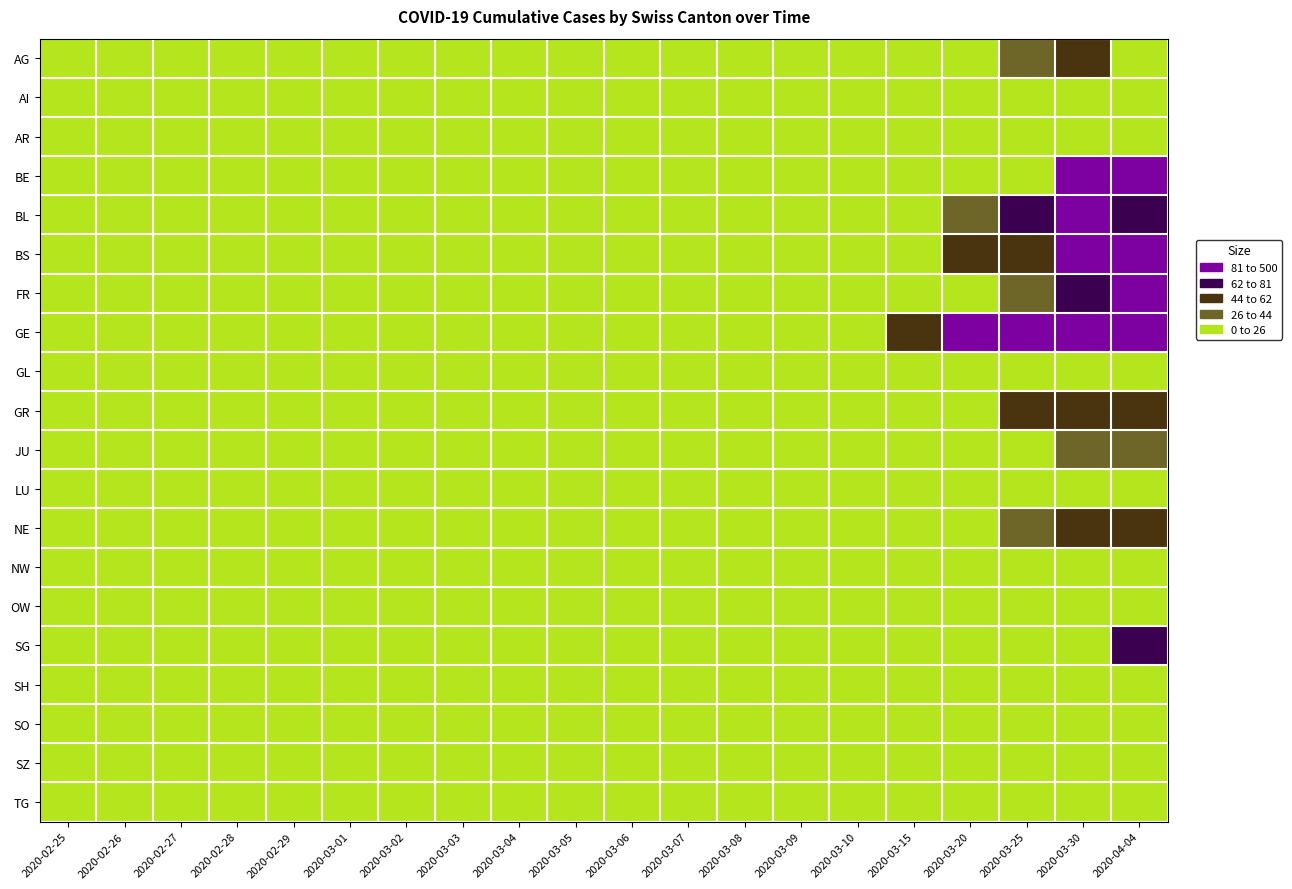

Reading left to right, what are all the values shown in this chart?

AG: 2020-02-25=0	2020-02-26=0	2020-02-27=0	2020-02-28=0	2020-02-29=0	2020-03-01=0	2020-03-02=0	2020-03-03=0	2020-03-04=0	2020-03-05=0	2020-03-06=0	2020-03-07=0	2020-03-08=0	2020-03-09=0	2020-03-10=0	2020-03-15=0	2020-03-20=25	2020-03-25=33	2020-03-30=50	2020-04-04=0
AI: 2020-02-25=0	2020-02-26=0	2020-02-27=0	2020-02-28=0	2020-02-29=0	2020-03-01=0	2020-03-02=0	2020-03-03=0	2020-03-04=0	2020-03-05=0	2020-03-06=0	2020-03-07=0	2020-03-08=0	2020-03-09=0	2020-03-10=0	2020-03-15=0	2020-03-20=0	2020-03-25=0	2020-03-30=0	2020-04-04=0
AR: 2020-02-25=0	2020-02-26=0	2020-02-27=0	2020-02-28=0	2020-02-29=0	2020-03-01=0	2020-03-02=0	2020-03-03=0	2020-03-04=0	2020-03-05=0	2020-03-06=0	2020-03-07=0	2020-03-08=0	2020-03-09=0	2020-03-10=0	2020-03-15=0	2020-03-20=0	2020-03-25=0	2020-03-30=0	2020-04-04=0
BE: 2020-02-25=0	2020-02-26=0	2020-02-27=0	2020-02-28=0	2020-02-29=0	2020-03-01=0	2020-03-02=0	2020-03-03=0	2020-03-04=0	2020-03-05=0	2020-03-06=0	2020-03-07=0	2020-03-08=0	2020-03-09=0	2020-03-10=0	2020-03-15=0	2020-03-20=0	2020-03-25=0	2020-03-30=112	2020-04-04=113
BL: 2020-02-25=0	2020-02-26=0	2020-02-27=0	2020-02-28=0	2020-02-29=1	2020-03-01=1	2020-03-02=1	2020-03-03=1	2020-03-04=1	2020-03-05=1	2020-03-06=4	2020-03-07=4	2020-03-08=4	2020-03-09=4	2020-03-10=5	2020-03-15=12	2020-03-20=27	2020-03-25=68	2020-03-30=86	2020-04-04=73
BS: 2020-02-25=0	2020-02-26=0	2020-02-27=0	2020-02-28=0	2020-02-29=0	2020-03-01=0	2020-03-02=0	2020-03-03=0	2020-03-04=0	2020-03-05=1	2020-03-06=1	2020-03-07=1	2020-03-08=1	2020-03-09=1	2020-03-10=1	2020-03-15=0	2020-03-20=45	2020-03-25=58	2020-03-30=90	2020-04-04=112
FR: 2020-02-25=0	2020-02-26=0	2020-02-27=0	2020-02-28=0	2020-02-29=0	2020-03-01=0	2020-03-02=0	2020-03-03=0	2020-03-04=0	2020-03-05=0	2020-03-06=0	2020-03-07=0	2020-03-08=0	2020-03-09=0	2020-03-10=0	2020-03-15=0	2020-03-20=20	2020-03-25=39	2020-03-30=77	2020-04-04=89
GE: 2020-02-25=0	2020-02-26=1	2020-02-27=1	2020-02-28=2	2020-02-29=3	2020-03-01=3	2020-03-02=3	2020-03-03=4	2020-03-04=4	2020-03-05=5	2020-03-06=7	2020-03-07=7	2020-03-08=9	2020-03-09=13	2020-03-10=18	2020-03-15=46	2020-03-20=109	2020-03-25=258	2020-03-30=382	2020-04-04=421
GL: 2020-02-25=0	2020-02-26=0	2020-02-27=0	2020-02-28=0	2020-02-29=0	2020-03-01=0	2020-03-02=0	2020-03-03=0	2020-03-04=0	2020-03-05=0	2020-03-06=0	2020-03-07=0	2020-03-08=0	2020-03-09=0	2020-03-10=0	2020-03-15=0	2020-03-20=0	2020-03-25=2	2020-03-30=3	2020-04-04=5
GR: 2020-02-25=0	2020-02-26=0	2020-02-27=0	2020-02-28=0	2020-02-29=0	2020-03-01=0	2020-03-02=0	2020-03-03=0	2020-03-04=0	2020-03-05=0	2020-03-06=0	2020-03-07=0	2020-03-08=0	2020-03-09=0	2020-03-10=0	2020-03-15=0	2020-03-20=24	2020-03-25=45	2020-03-30=58	2020-04-04=52
JU: 2020-02-25=0	2020-02-26=0	2020-02-27=1	2020-02-28=1	2020-02-29=1	2020-03-01=1	2020-03-02=1	2020-03-03=1	2020-03-04=1	2020-03-05=2	2020-03-06=5	2020-03-07=5	2020-03-08=5	2020-03-09=5	2020-03-10=5	2020-03-15=9	2020-03-20=14	2020-03-25=23	2020-03-30=28	2020-04-04=27
LU: 2020-02-25=0	2020-02-26=0	2020-02-27=0	2020-02-28=0	2020-02-29=0	2020-03-01=0	2020-03-02=0	2020-03-03=0	2020-03-04=0	2020-03-05=0	2020-03-06=0	2020-03-07=0	2020-03-08=0	2020-03-09=0	2020-03-10=0	2020-03-15=0	2020-03-20=0	2020-03-25=0	2020-03-30=0	2020-04-04=0
NE: 2020-02-25=0	2020-02-26=0	2020-02-27=0	2020-02-28=0	2020-02-29=0	2020-03-01=0	2020-03-02=0	2020-03-03=1	2020-03-04=4	2020-03-05=4	2020-03-06=2	2020-03-07=2	2020-03-08=3	2020-03-09=4	2020-03-10=4	2020-03-15=9	2020-03-20=21	2020-03-25=41	2020-03-30=57	2020-04-04=59
NW: 2020-02-25=0	2020-02-26=0	2020-02-27=0	2020-02-28=0	2020-02-29=0	2020-03-01=0	2020-03-02=0	2020-03-03=0	2020-03-04=0	2020-03-05=0	2020-03-06=0	2020-03-07=0	2020-03-08=0	2020-03-09=0	2020-03-10=0	2020-03-15=6	2020-03-20=5	2020-03-25=3	2020-03-30=8	2020-04-04=10
OW: 2020-02-25=0	2020-02-26=0	2020-02-27=0	2020-02-28=0	2020-02-29=0	2020-03-01=0	2020-03-02=0	2020-03-03=0	2020-03-04=0	2020-03-05=0	2020-03-06=0	2020-03-07=0	2020-03-08=0	2020-03-09=0	2020-03-10=0	2020-03-15=0	2020-03-20=0	2020-03-25=2	2020-03-30=0	2020-04-04=0
SG: 2020-02-25=0	2020-02-26=0	2020-02-27=0	2020-02-28=0	2020-02-29=0	2020-03-01=0	2020-03-02=0	2020-03-03=0	2020-03-04=0	2020-03-05=0	2020-03-06=0	2020-03-07=0	2020-03-08=0	2020-03-09=0	2020-03-10=0	2020-03-15=0	2020-03-20=0	2020-03-25=10	2020-03-30=19	2020-04-04=79
SH: 2020-02-25=0	2020-02-26=0	2020-02-27=0	2020-02-28=0	2020-02-29=0	2020-03-01=0	2020-03-02=0	2020-03-03=0	2020-03-04=0	2020-03-05=0	2020-03-06=0	2020-03-07=0	2020-03-08=0	2020-03-09=0	2020-03-10=0	2020-03-15=0	2020-03-20=0	2020-03-25=0	2020-03-30=0	2020-04-04=12
SO: 2020-02-25=0	2020-02-26=0	2020-02-27=0	2020-02-28=0	2020-02-29=0	2020-03-01=0	2020-03-02=0	2020-03-03=0	2020-03-04=0	2020-03-05=0	2020-03-06=0	2020-03-07=0	2020-03-08=0	2020-03-09=0	2020-03-10=0	2020-03-15=0	2020-03-20=0	2020-03-25=0	2020-03-30=0	2020-04-04=0
SZ: 2020-02-25=0	2020-02-26=0	2020-02-27=0	2020-02-28=0	2020-02-29=0	2020-03-01=0	2020-03-02=0	2020-03-03=0	2020-03-04=1	2020-03-05=0	2020-03-06=0	2020-03-07=0	2020-03-08=0	2020-03-09=0	2020-03-10=0	2020-03-15=0	2020-03-20=0	2020-03-25=0	2020-03-30=0	2020-04-04=0
TG: 2020-02-25=0	2020-02-26=0	2020-02-27=0	2020-02-28=0	2020-02-29=0	2020-03-01=0	2020-03-02=0	2020-03-03=0	2020-03-04=0	2020-03-05=0	2020-03-06=0	2020-03-07=0	2020-03-08=0	2020-03-09=0	2020-03-10=0	2020-03-15=0	2020-03-20=0	2020-03-25=0	2020-03-30=0	2020-04-04=0